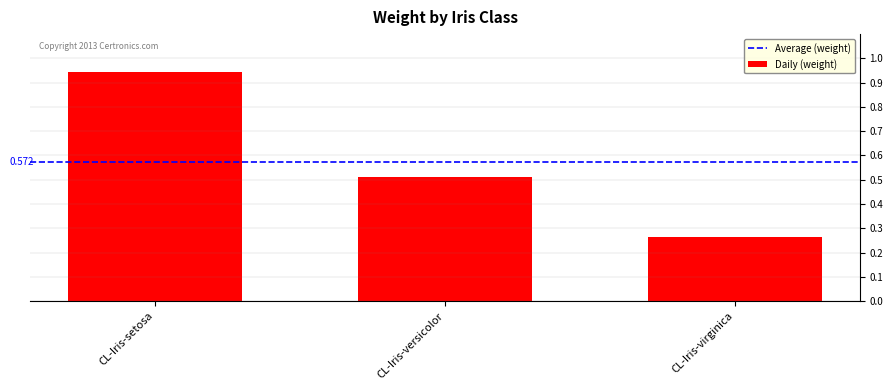

List the labels in order of value, smallest first.

CL-Iris-virginica, CL-Iris-versicolor, CL-Iris-setosa